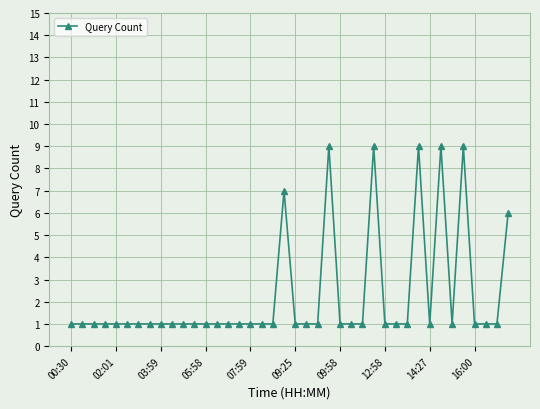

What is the value of the 28th point from the left?

9